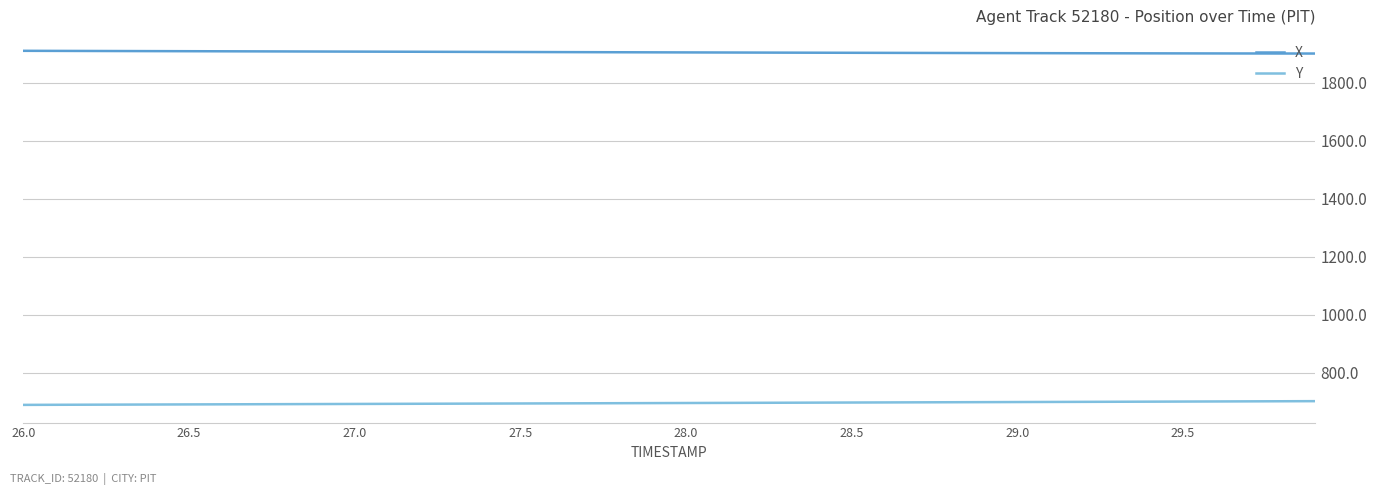

Which series has the largest total across all categories?

X